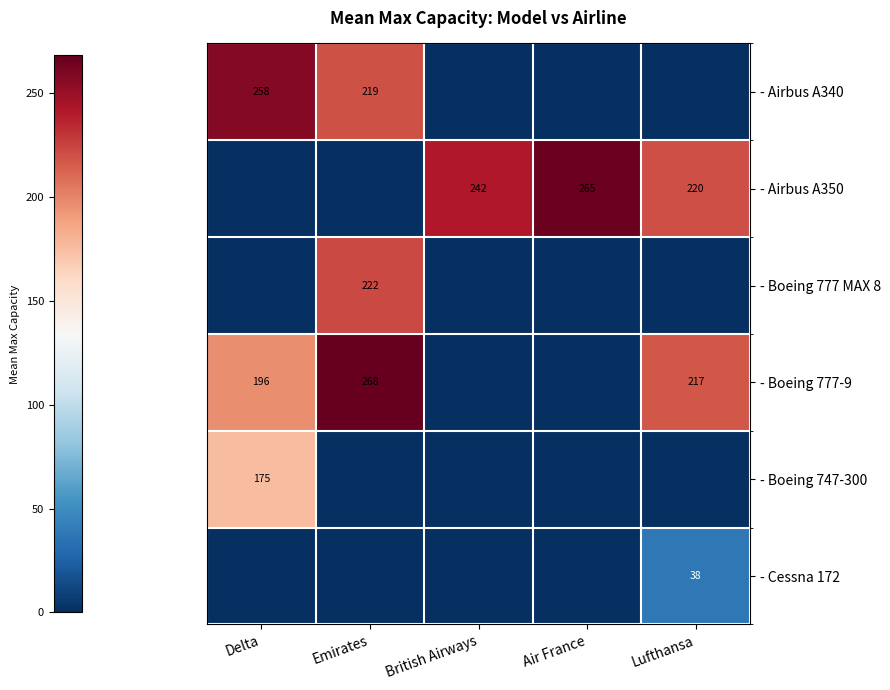

The value of - Boeing 777-9 at Emirates is 159. True or false?

False